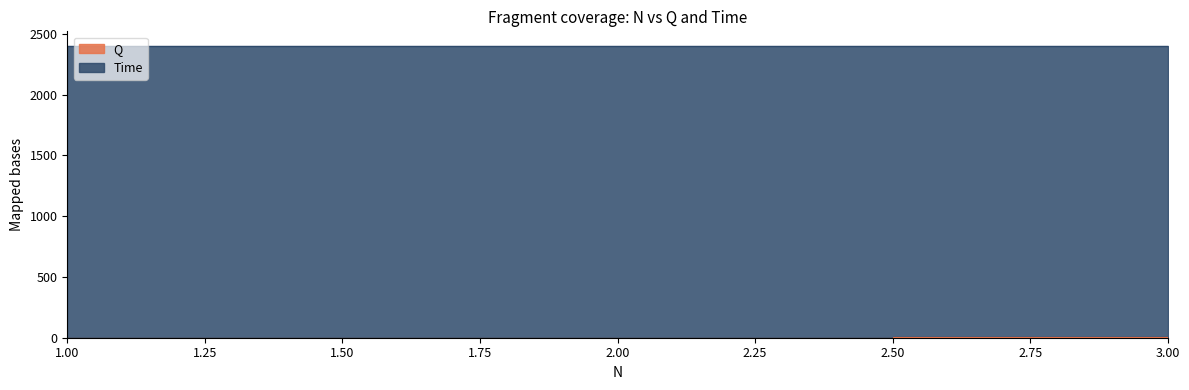

What is the value of the 2nd point from the left?

1